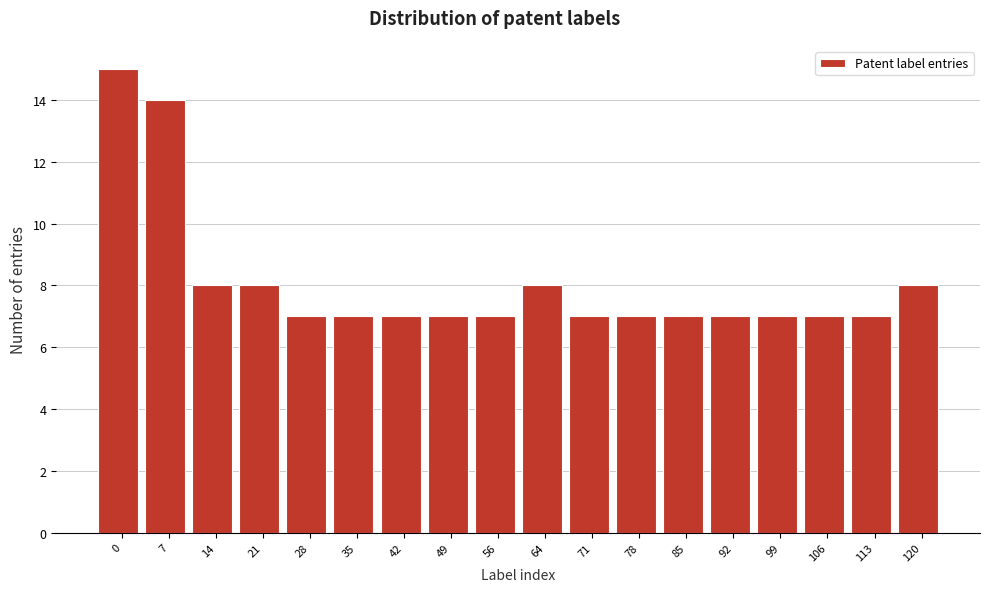

Reading left to right, extract all data points from this chart.

0=15	7=14	14=8	21=8	28=7	35=7	42=7	49=7	56=7	64=8	71=7	78=7	85=7	92=7	99=7	106=7	113=7	120=8